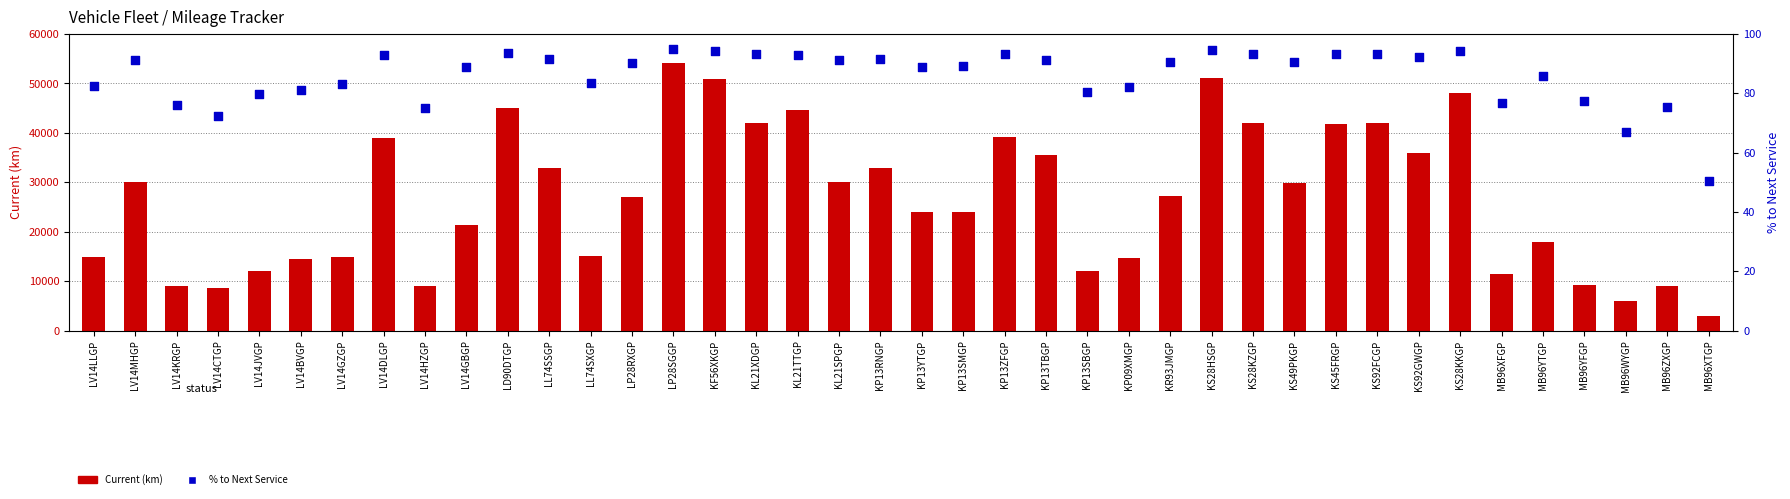

Is the value of % to Next Service at MB96ZXGP greater than the value of Current (km) at LV14DLGP?

No